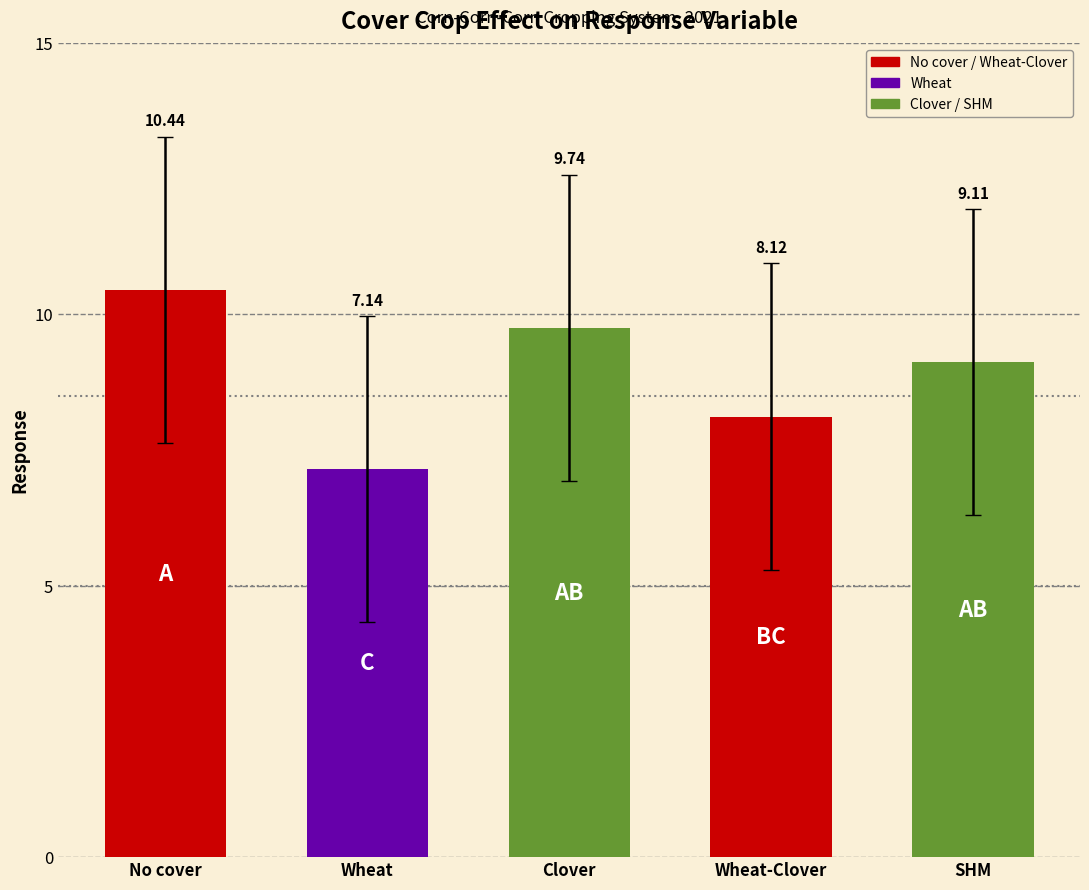

Where does the data first go above 11?

No cover